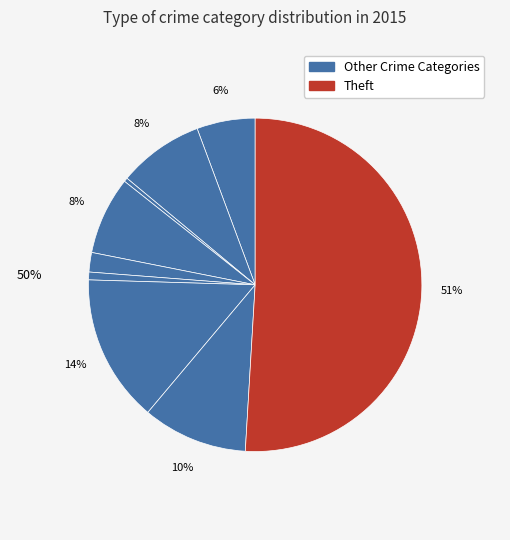

How many segments does this pie chart have?

9